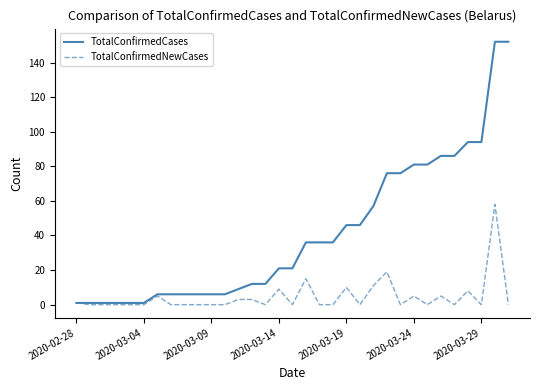

List the series in order of their overall mean, highest first.

TotalConfirmedCases, TotalConfirmedNewCases